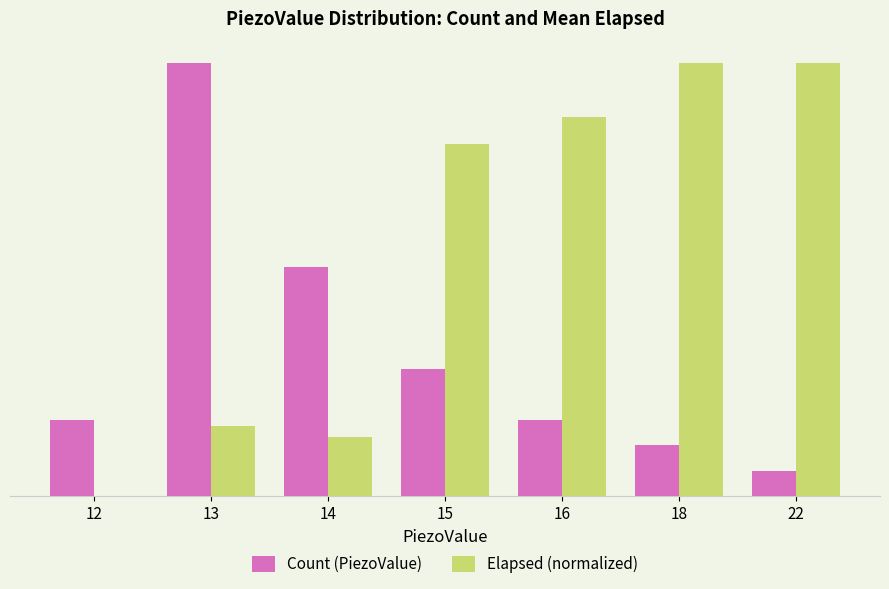

The Count (PiezoValue) series shows 3.0 at 12. True or false?

True